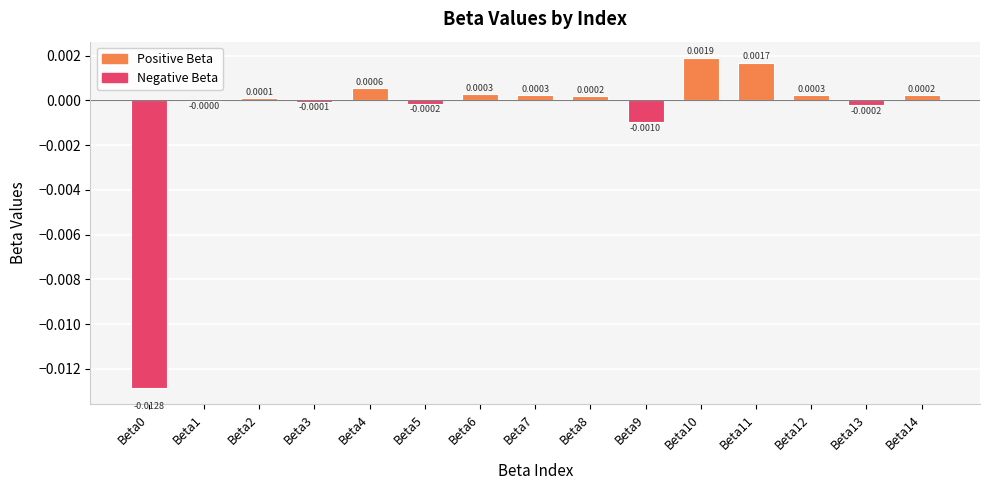

Between Beta2 and Beta0, which is larger?

Beta2